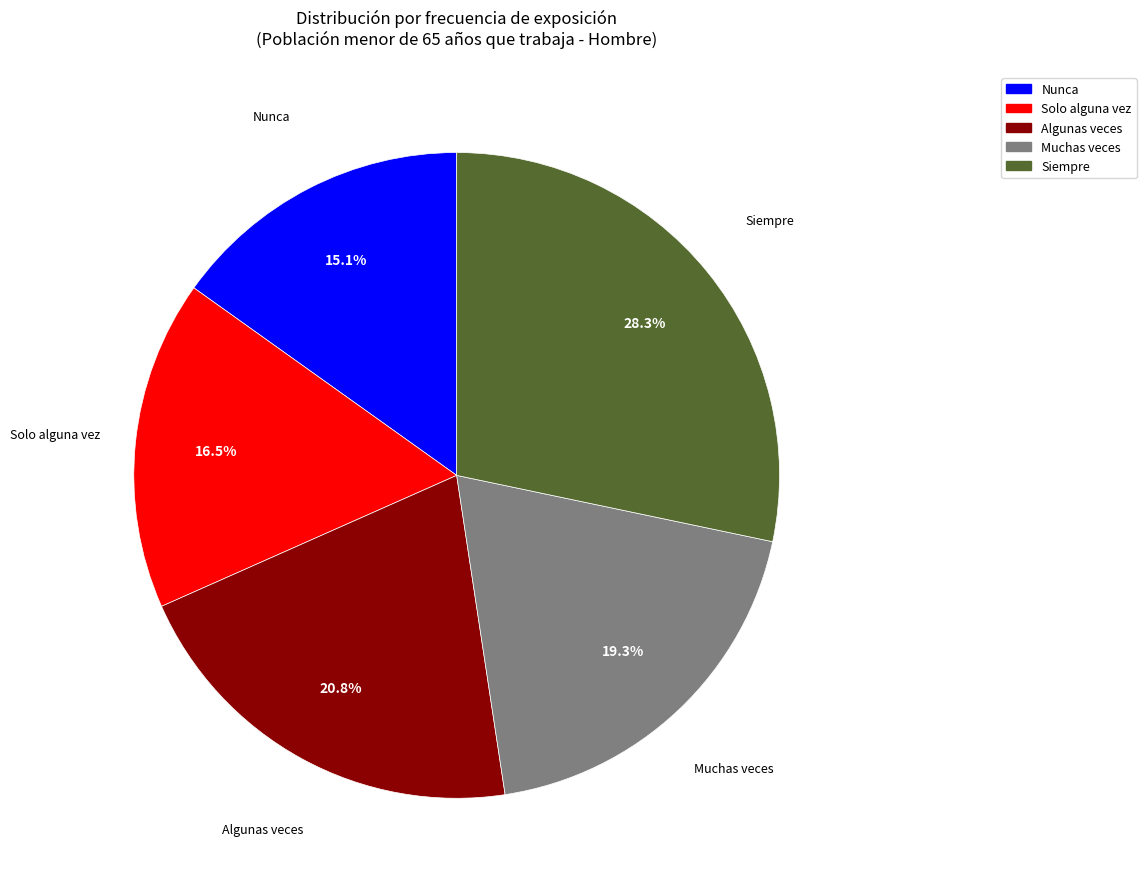

What is the largest slice in the pie chart?

Siempre